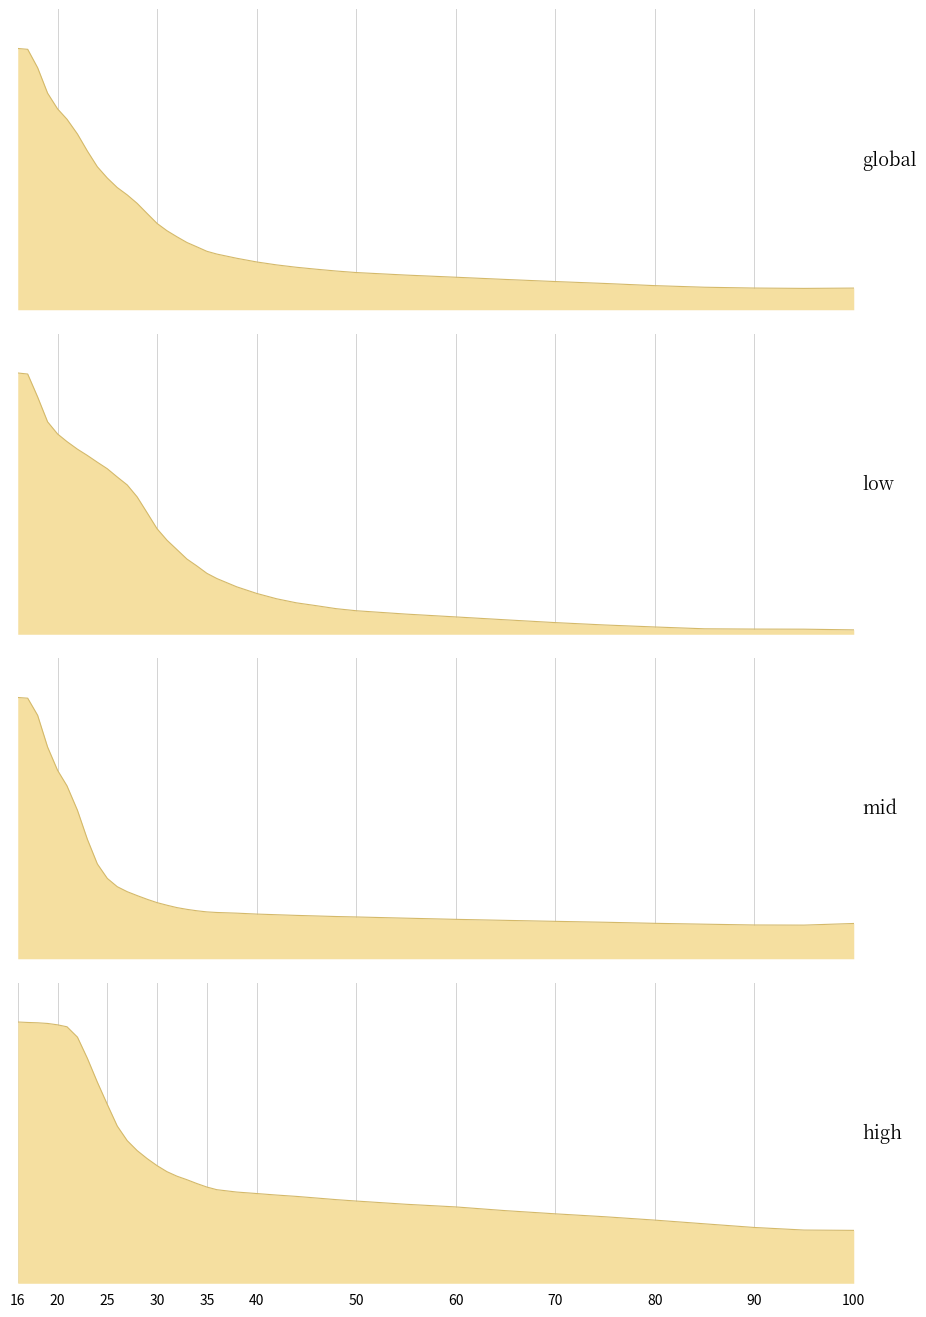

What is the greatest value displayed?

112142358.4